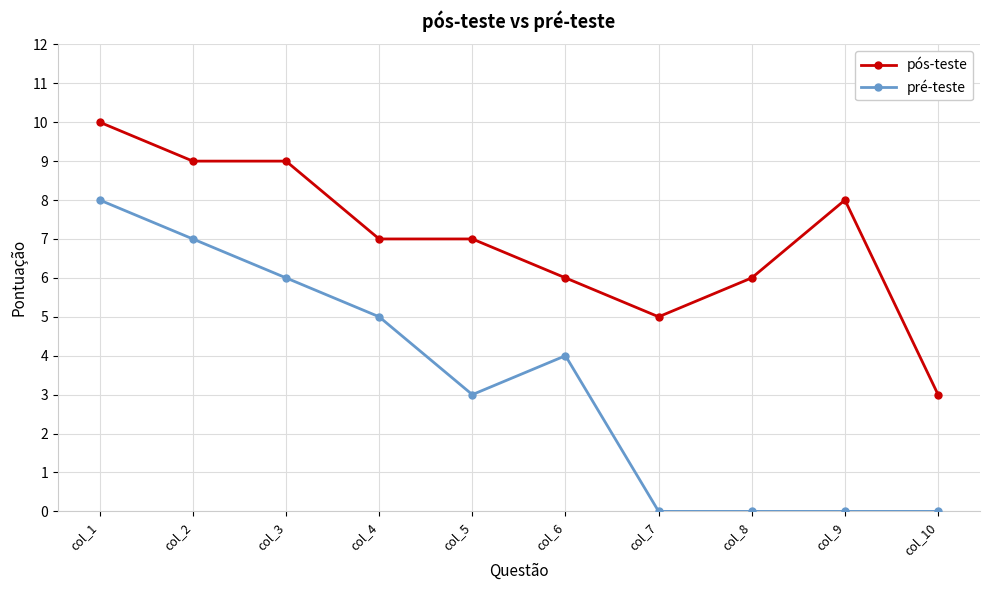

What are all the series names shown in the legend?

pós-teste, pré-teste